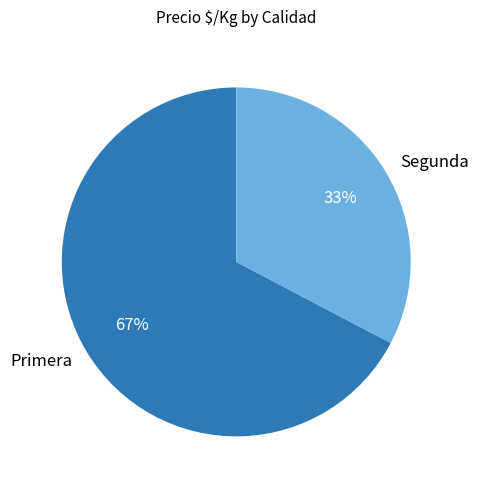

To the nearest percent, what percentage of the pie is Primera?

67%